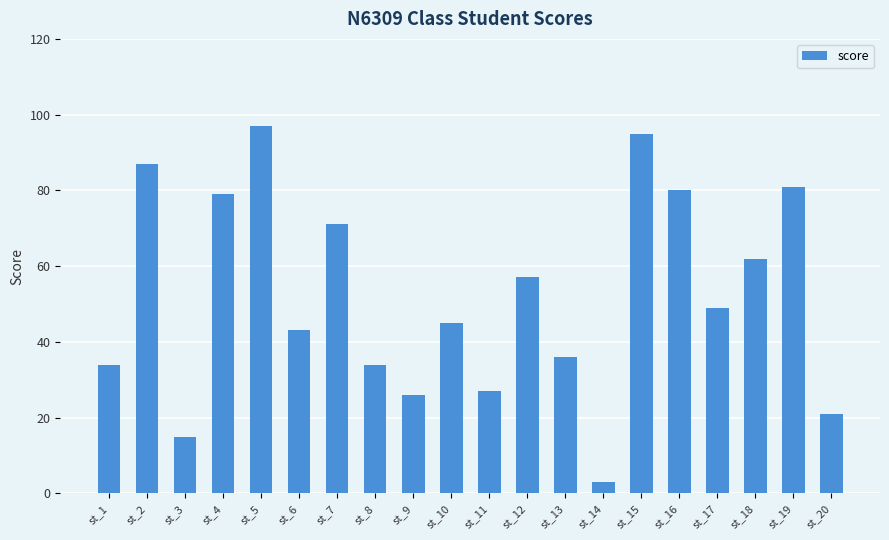

What is the maximum value shown in the chart?

97